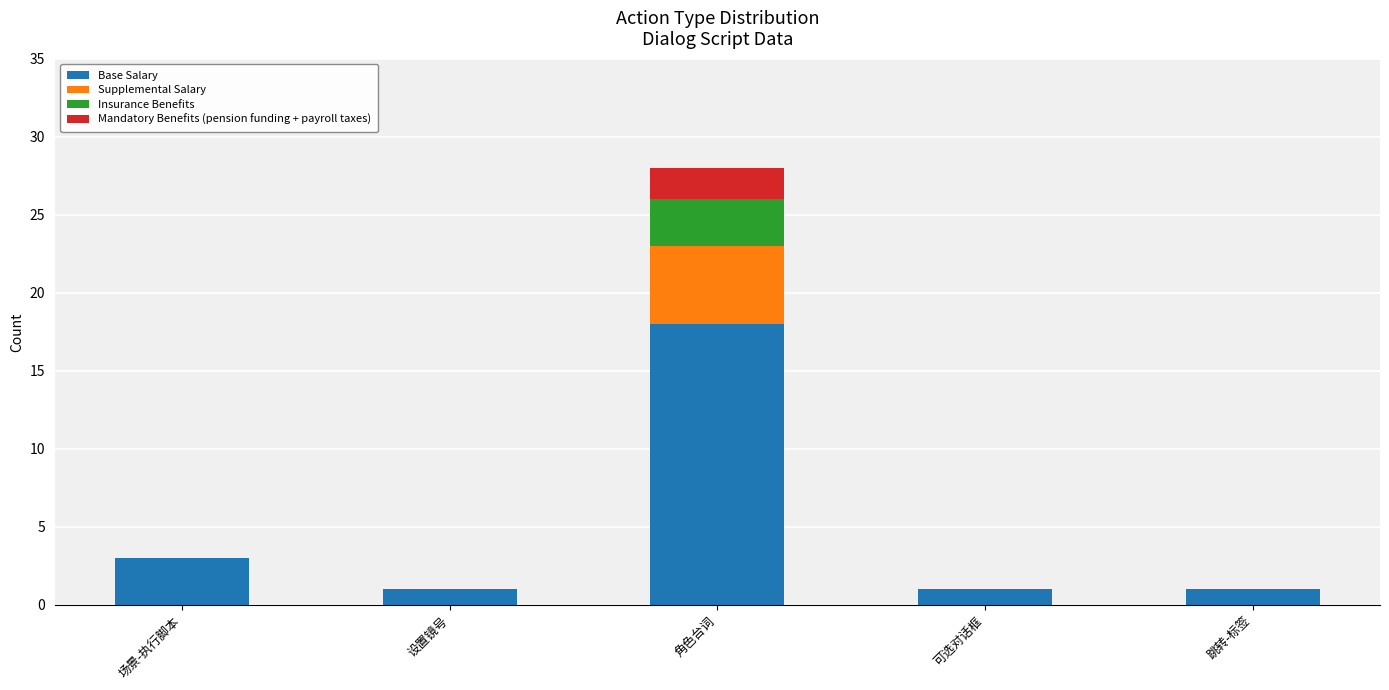

At which label is Base Salary closest to 9?

场景-执行脚本